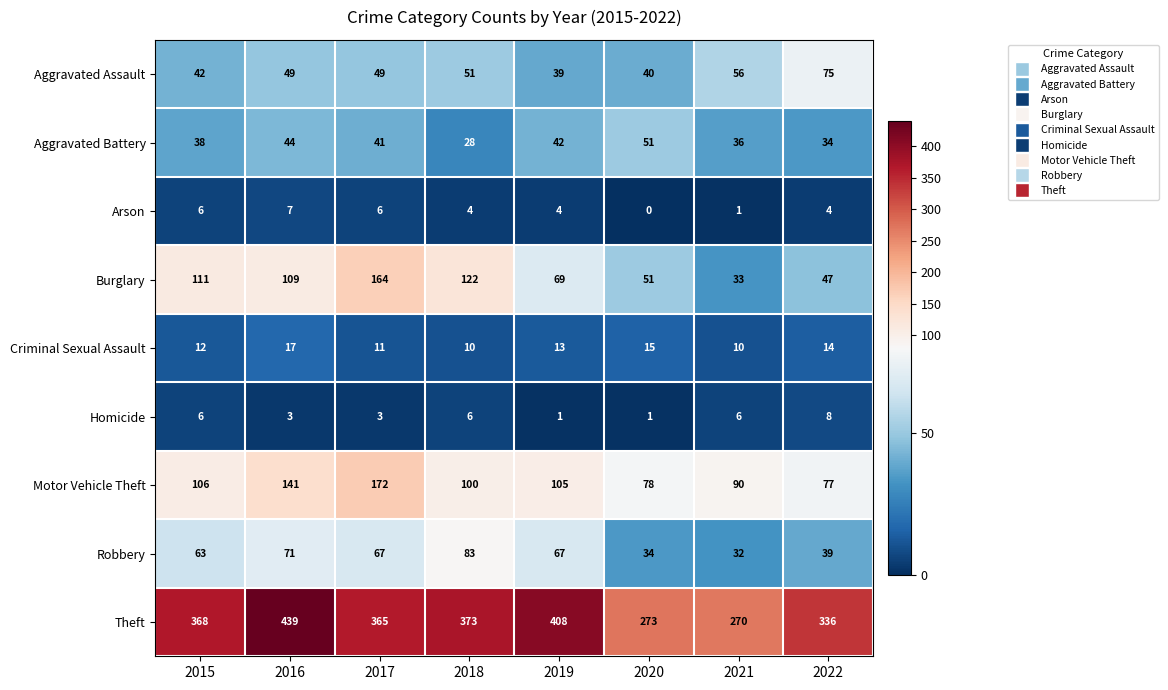

At which category does the chart reach its minimum across all series?

2020